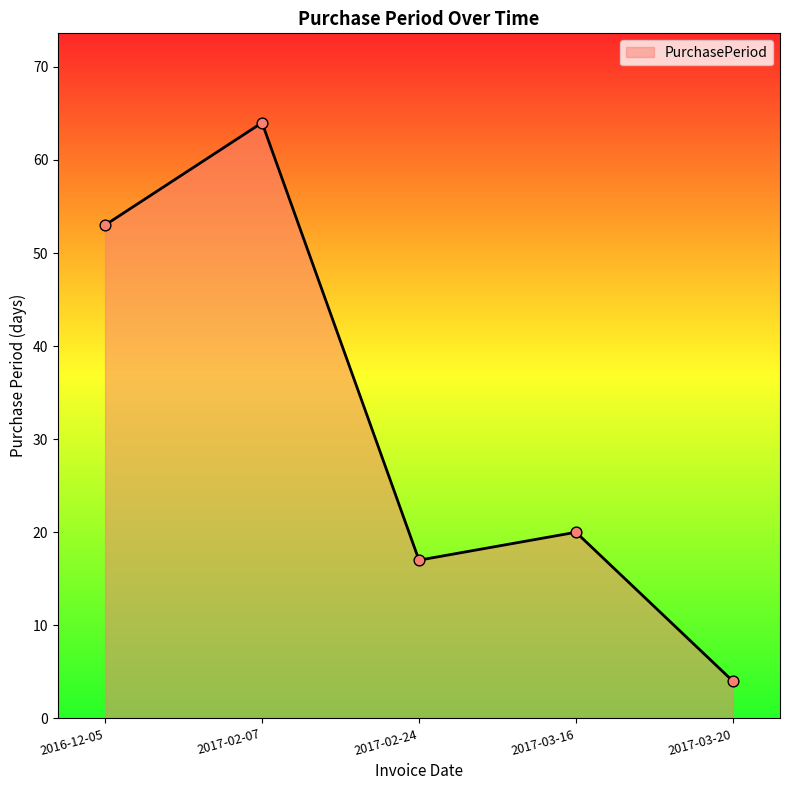

What is the change in value from 2017-02-24 to 2017-03-20?

-13